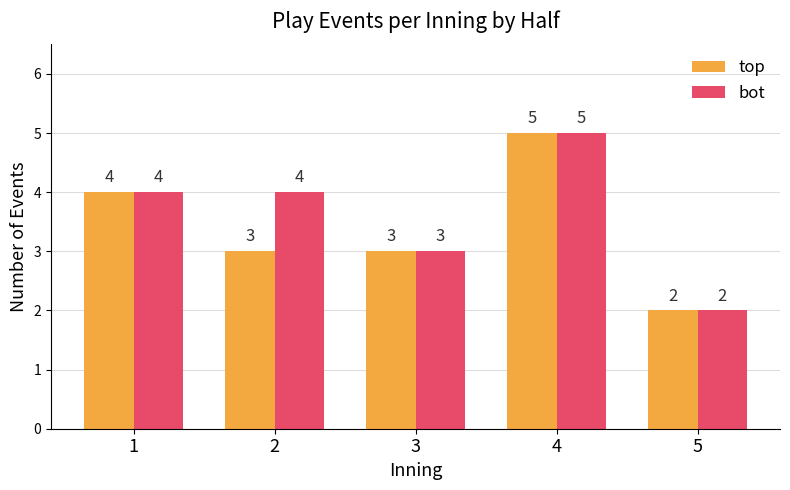

Where is bot nearest to the value 3?

3